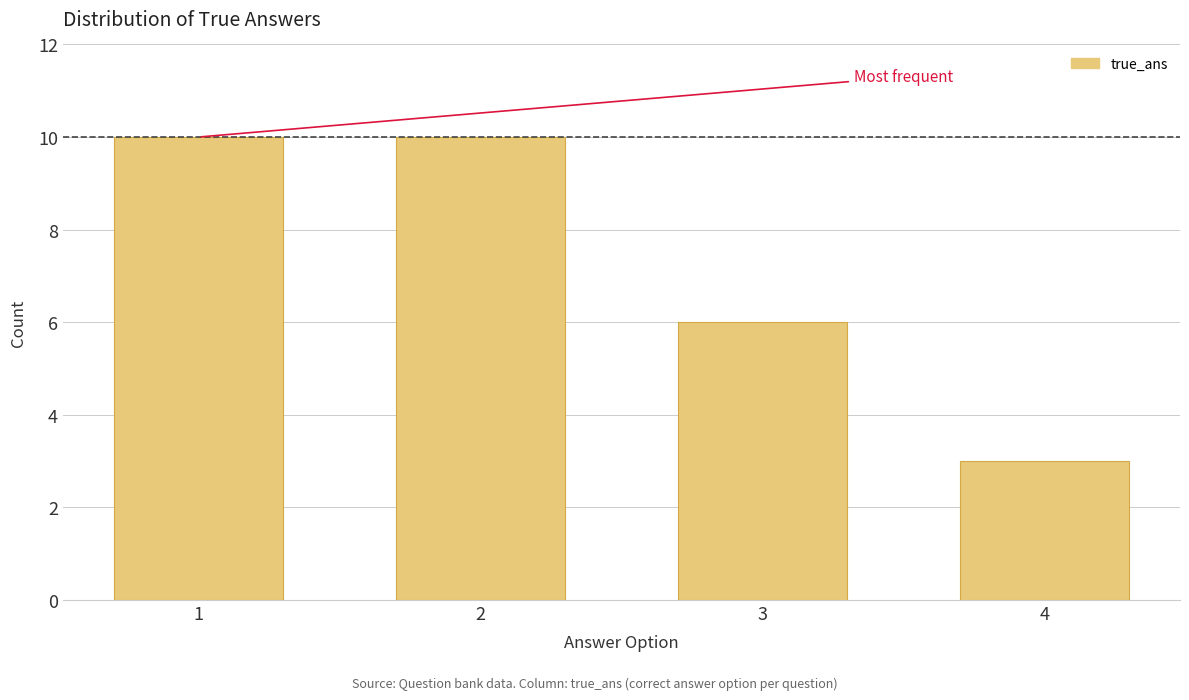

Reading left to right, what are all the values shown in this chart?

10	10	6	3